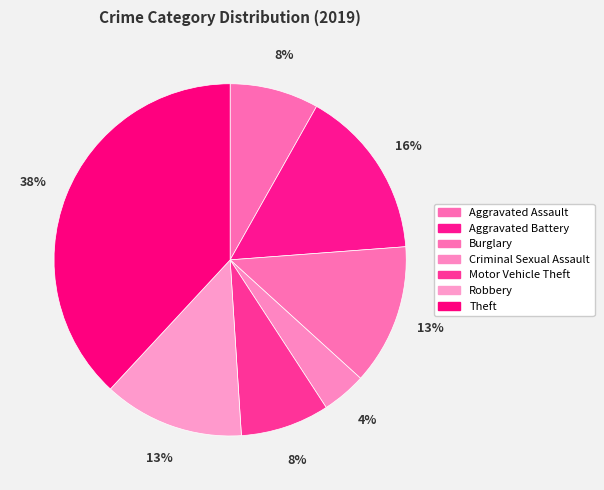

Is there a majority slice in this chart?

No